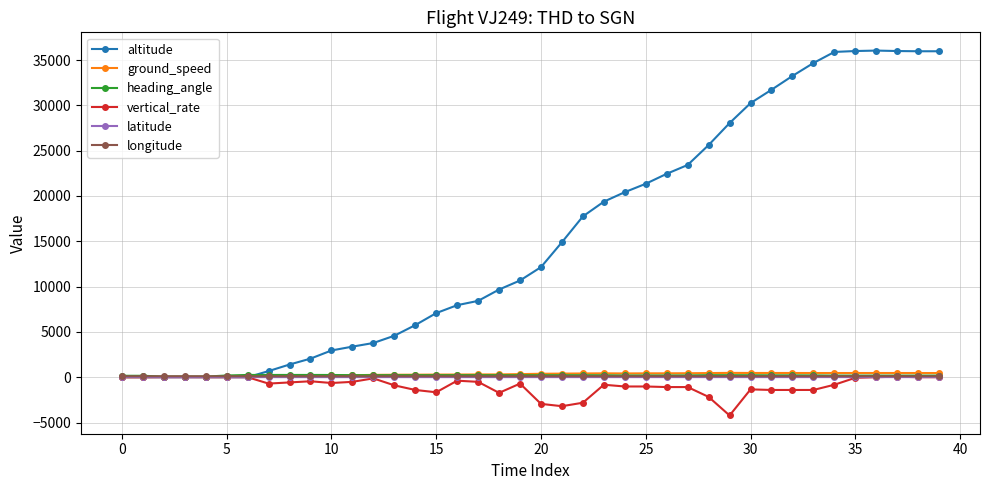

What is the value of the ground_speed point at the 30th from the left?

476.0